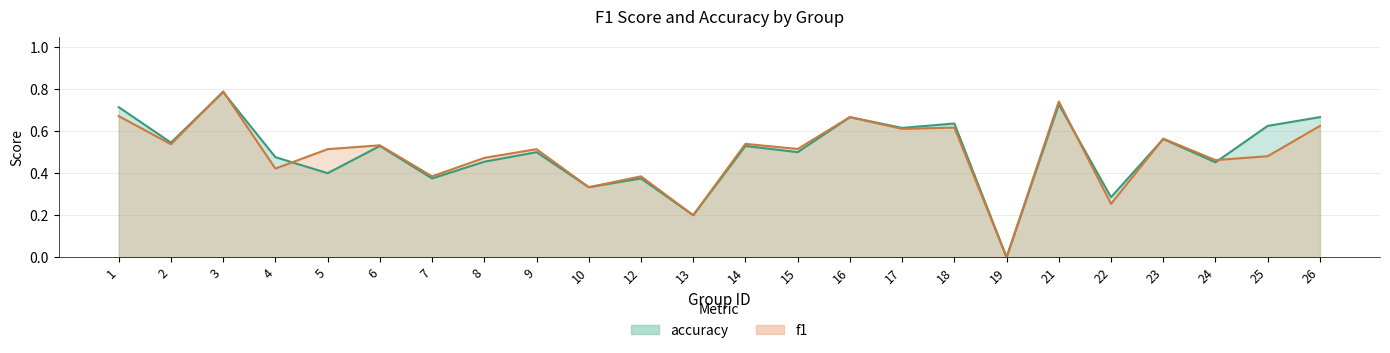

How many lines are shown in the chart?

2